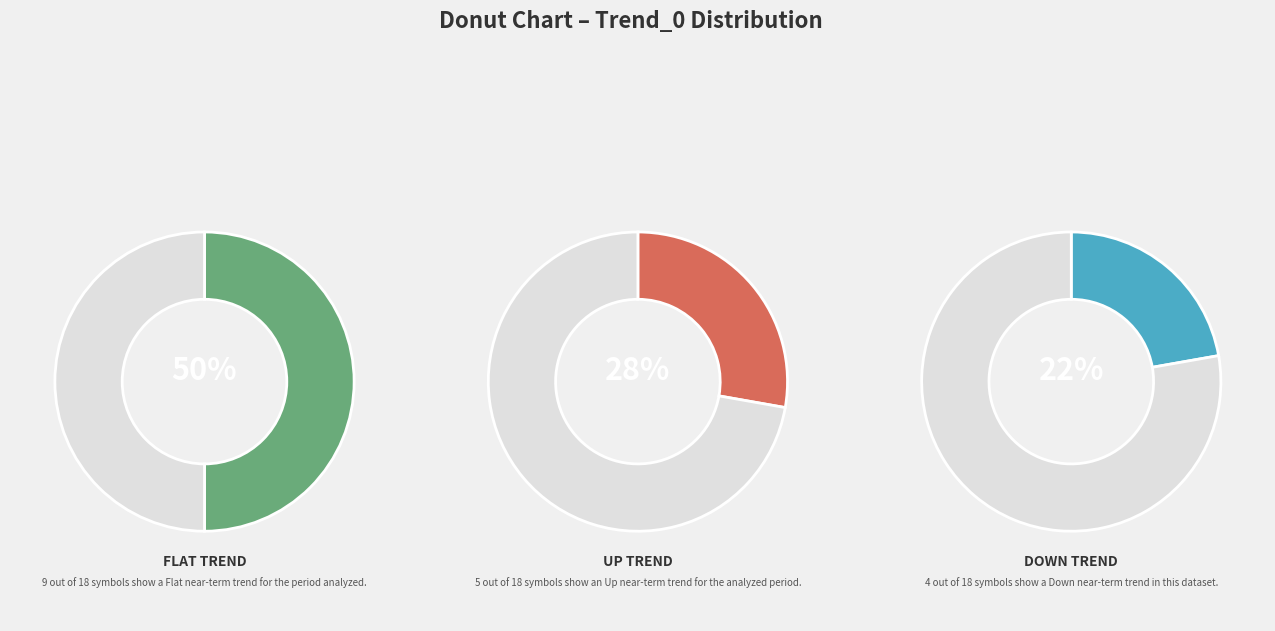

Which slice is the smallest?

Down